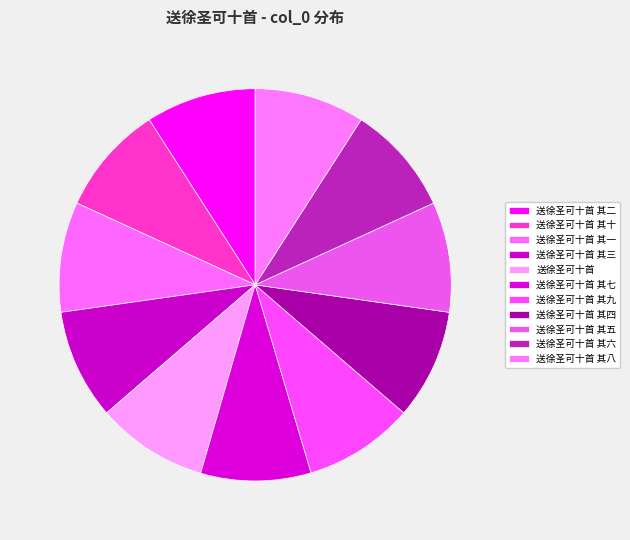

Between 送徐圣可十首 and 送徐圣可十首 其二, which is larger?

送徐圣可十首